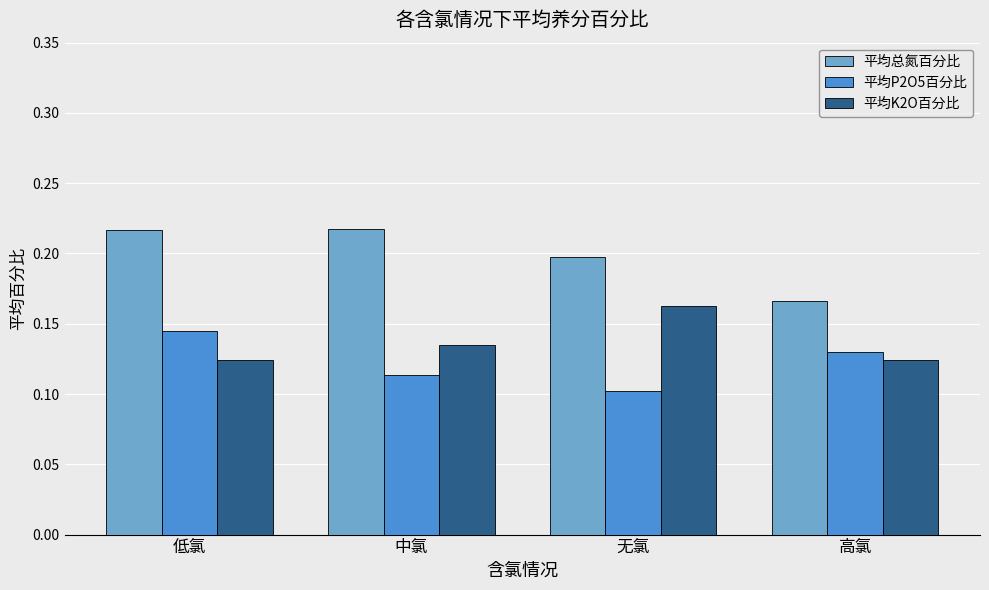

What is the label of the 1st bar from the right?

高氯